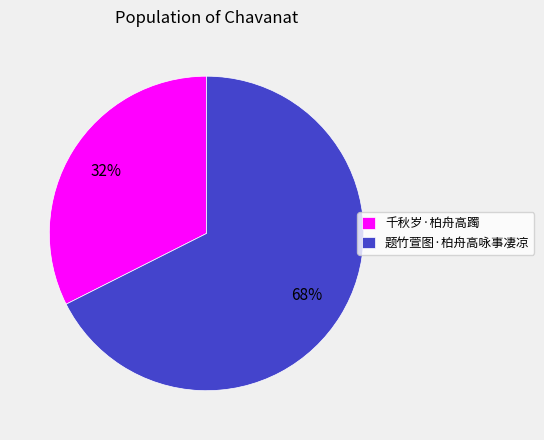

The 题竹萱图·柏舟高咏事凄凉 slice represents 78% of the pie. True or false?

False